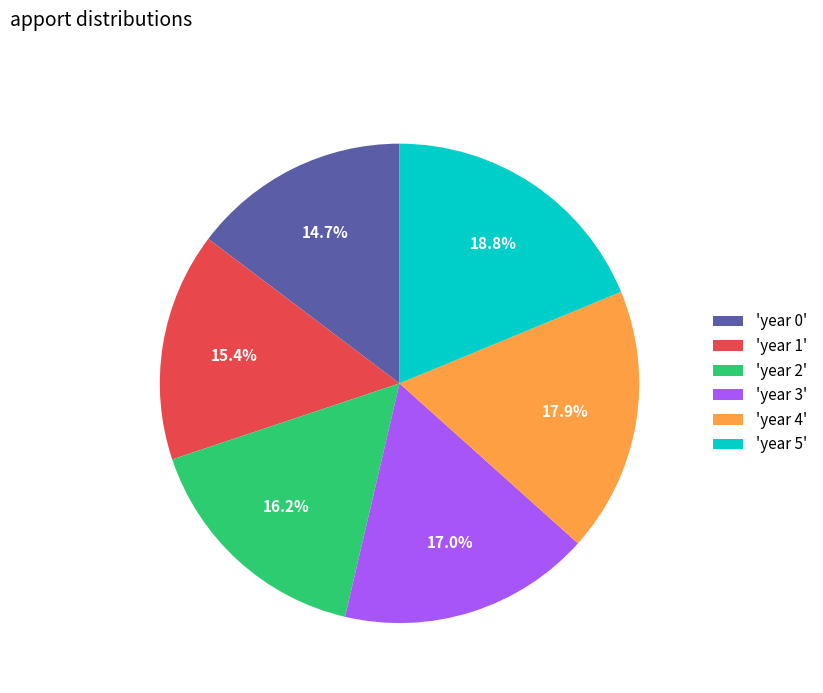

Is 'year 2' the majority of the pie?

No